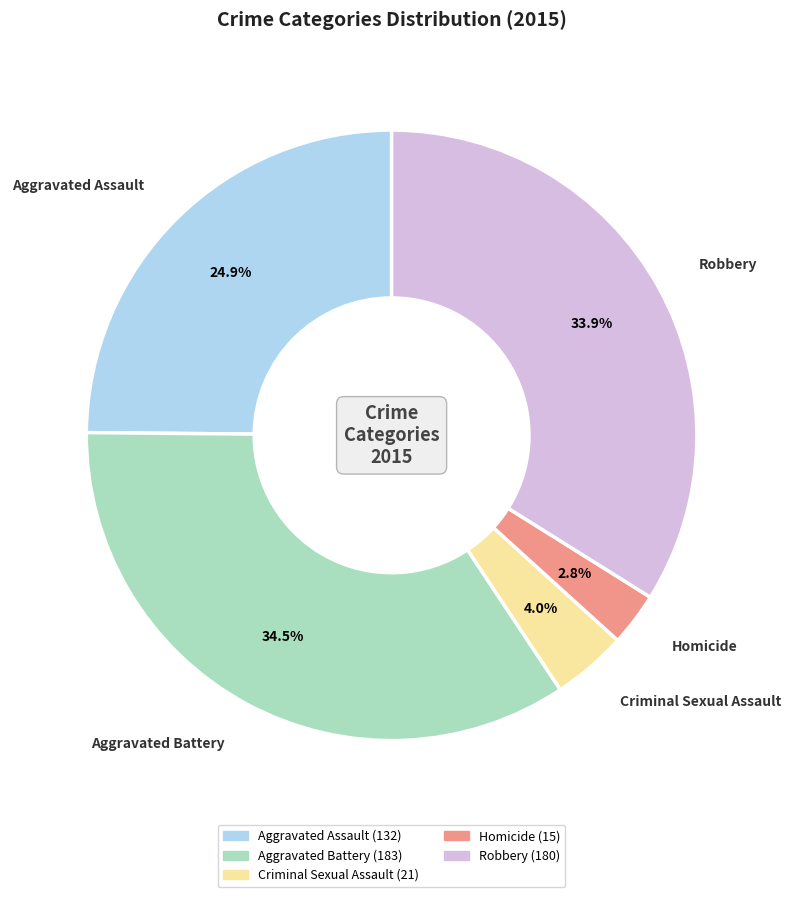

What is the ratio of the value at Homicide to the value at Criminal Sexual Assault?

0.7